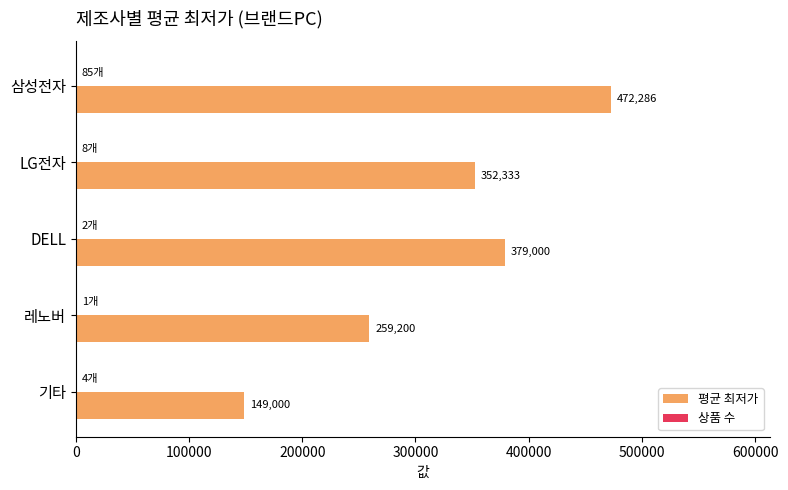

Count the number of data series in this chart.

2